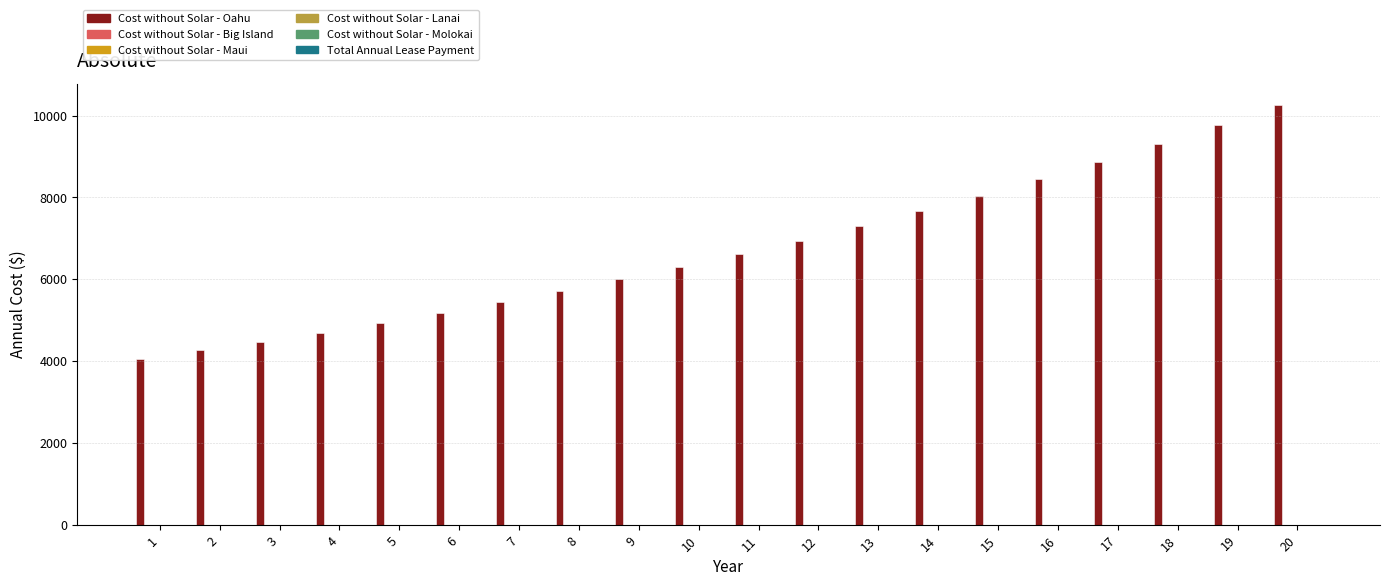

Reading left to right, list all the values displayed in this chart.

4055.6	4258.8	4472.1	4696.2	4931.4	5178.5	5438.0	5710.4	5996.5	6296.9	6612.4	6943.7	7291.5	7656.9	8040.5	8443.3	8866.3	9310.5	9777.0	10266.8